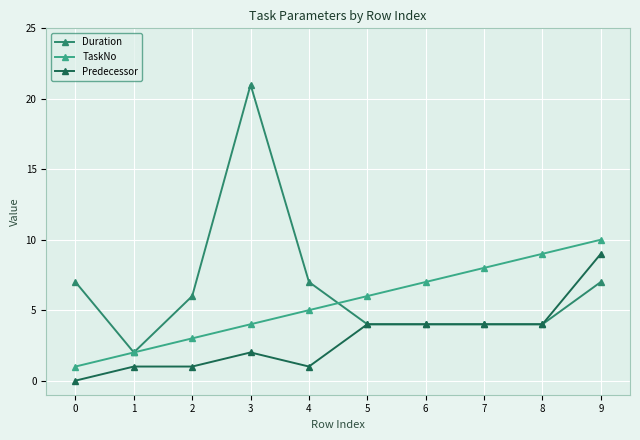

Is the value of TaskNo at 7 greater than the value of Predecessor at 3?

Yes